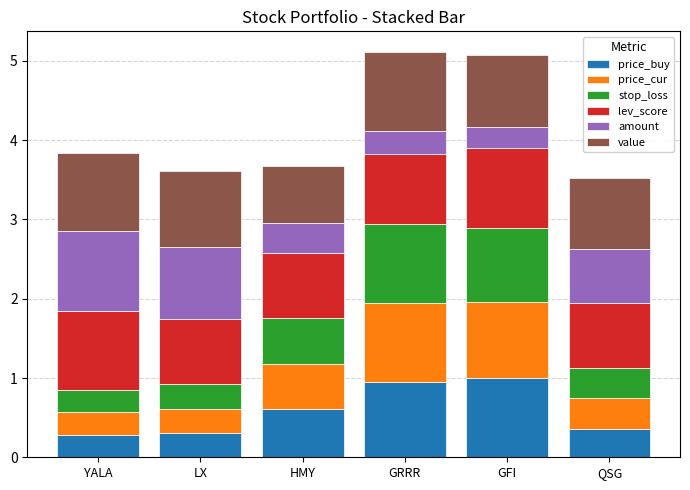

What is the total value across all series at HMY?

3.7